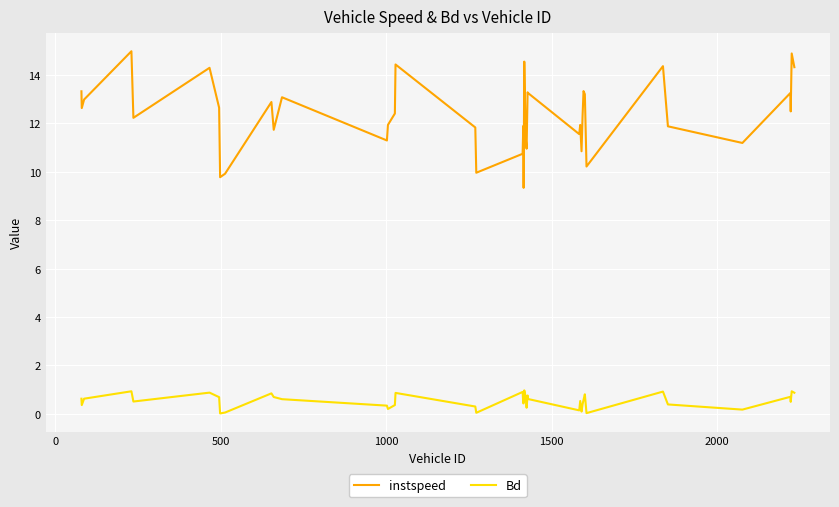

What is the maximum value for Bd?

1.0